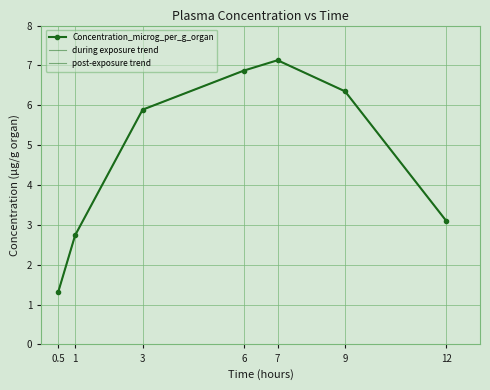

True or false: the data has more than 0 interior local peaks.

True